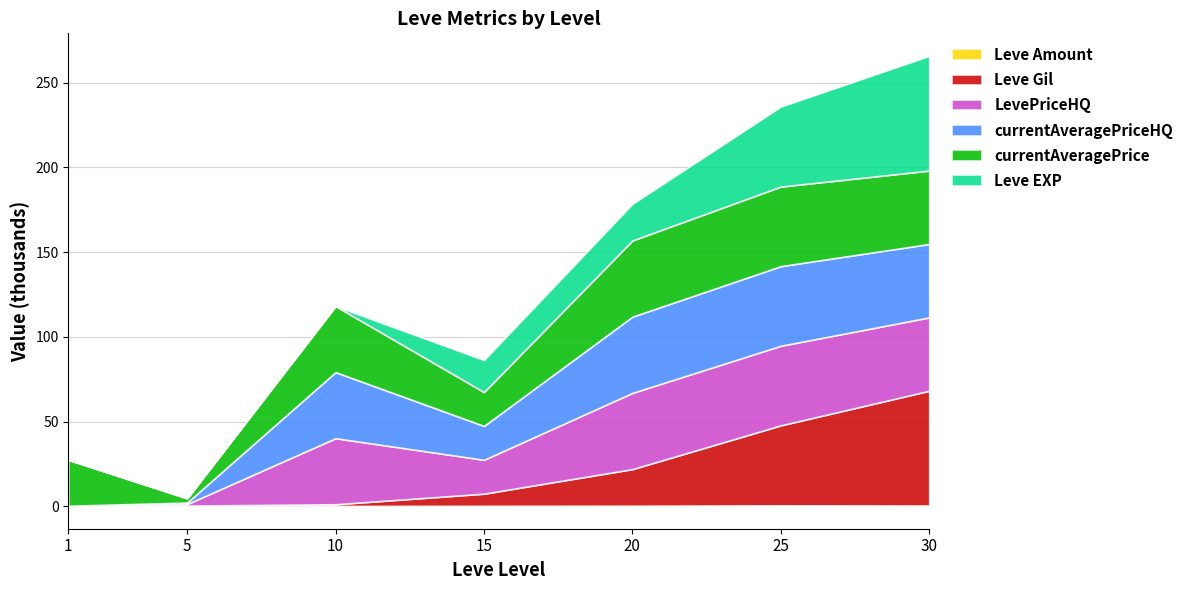

What is the value of the currentAveragePriceHQ point at the 6th from the left?

46993